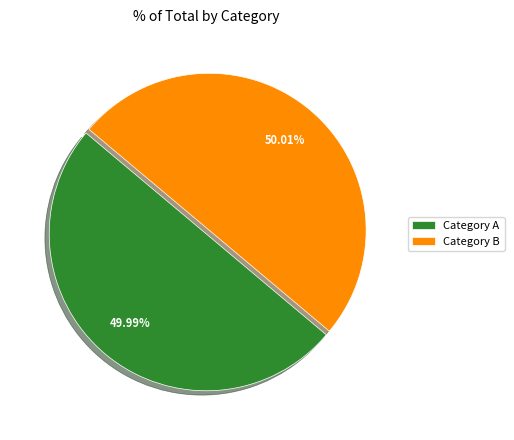

How many segments does this pie chart have?

2